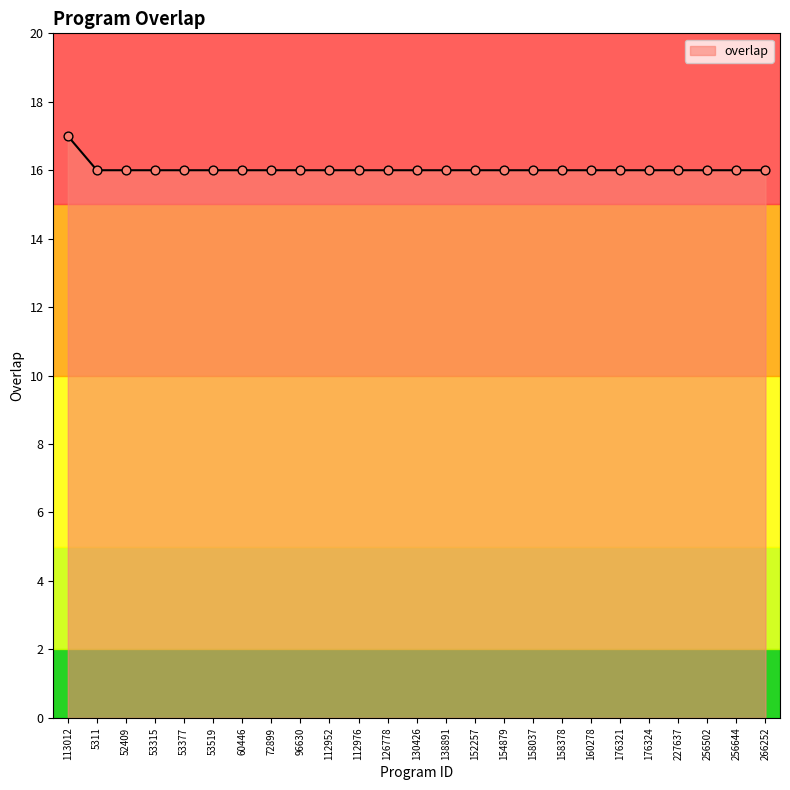

Approximately how many times larger is the value at 266252 compared to 158378?

1.0